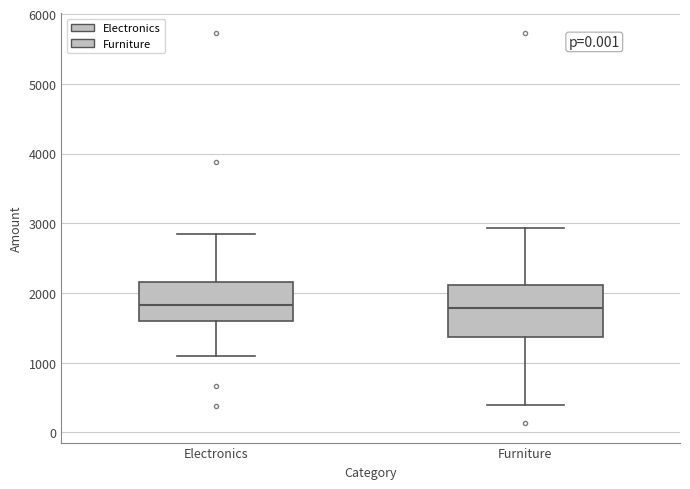

Reading left to right, transcribe this box plot: for each box, give where its median line is, the range the box spans, and where its two whiskers end, as read against the y-axis. The values are not printed on the chart, so give them approximately, as read against the axis.

Electronics: median 1800, box 1600 to 2200, whiskers 1100 to 2800
Furniture: median 1800, box 1400 to 2100, whiskers 400 to 2900